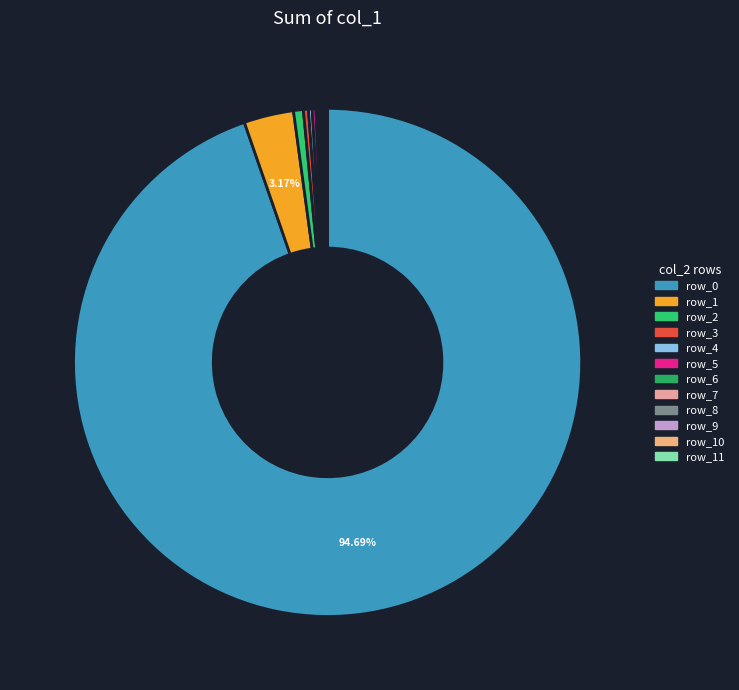

To the nearest percent, what is the difference between the largest and smallest slice percentages?

95%